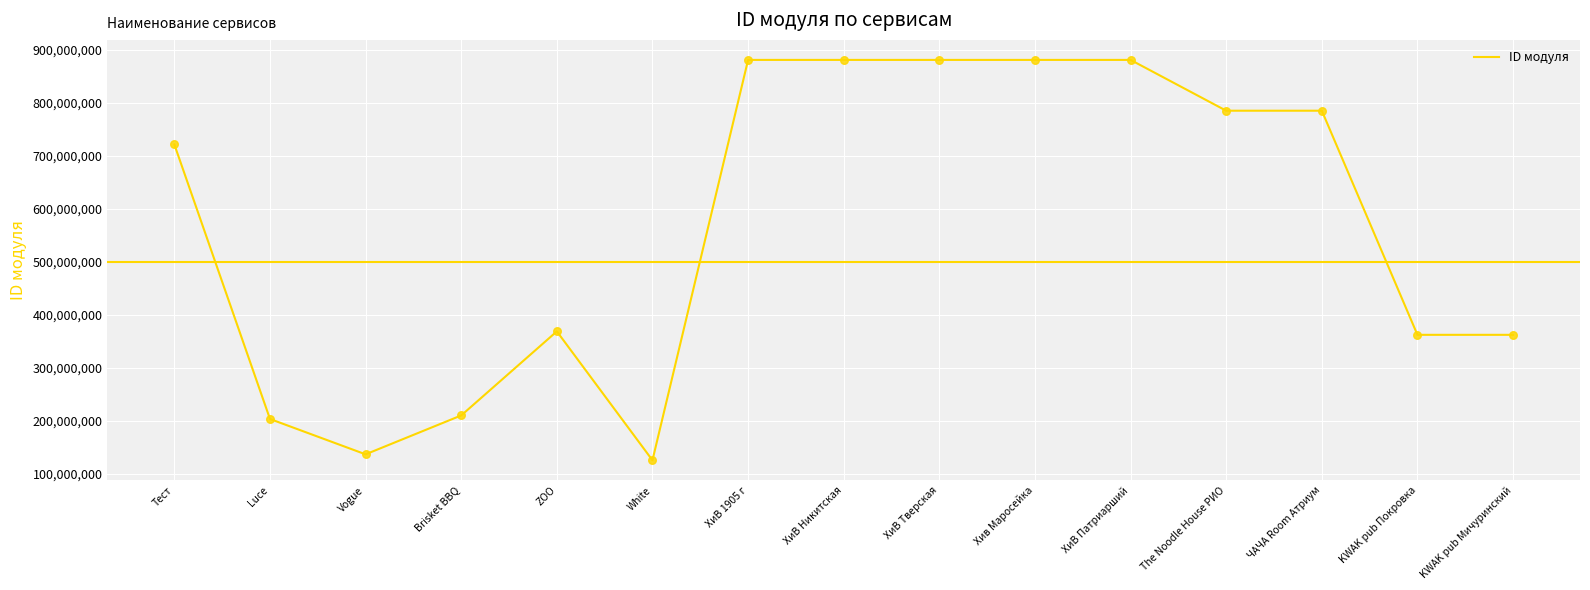

Between Vogue and Brisket BBQ, which is larger?

Brisket BBQ